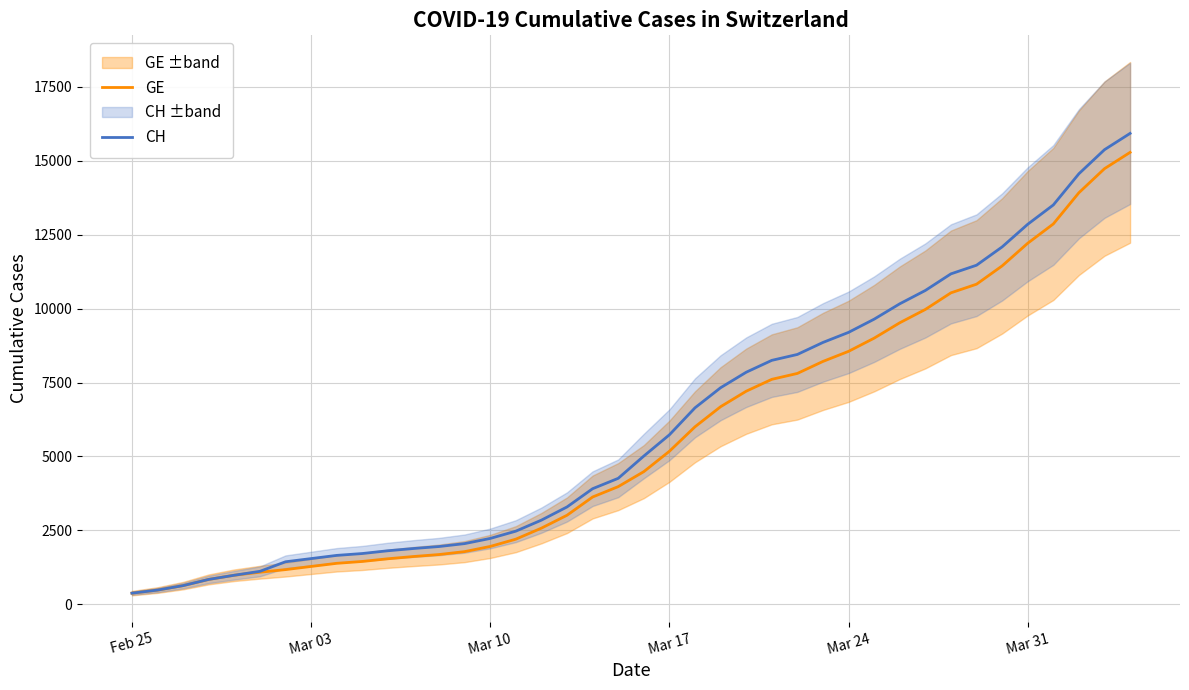

Reading left to right, extract all data points from this chart.

GE: 375	479	630	840	981	1083	1171	1278	1384	1447	1538	1614	1681	1780	1955	2201	2574	3010	3627	3978	4485	5174	6002	6681	7205	7607	7807	8213	8554	9000	9520	9971	10533	10825	11444	12210	12863	13919	14733	15284
CH: 375	479	630	840	981	1113	1436	1544	1652	1715	1809	1885	1952	2051	2226	2472	2845	3291	3908	4259	5012	5731	6644	7323	7847	8249	8449	8855	9196	9642	10162	10613	11175	11467	12086	12852	13505	14561	15375	15926